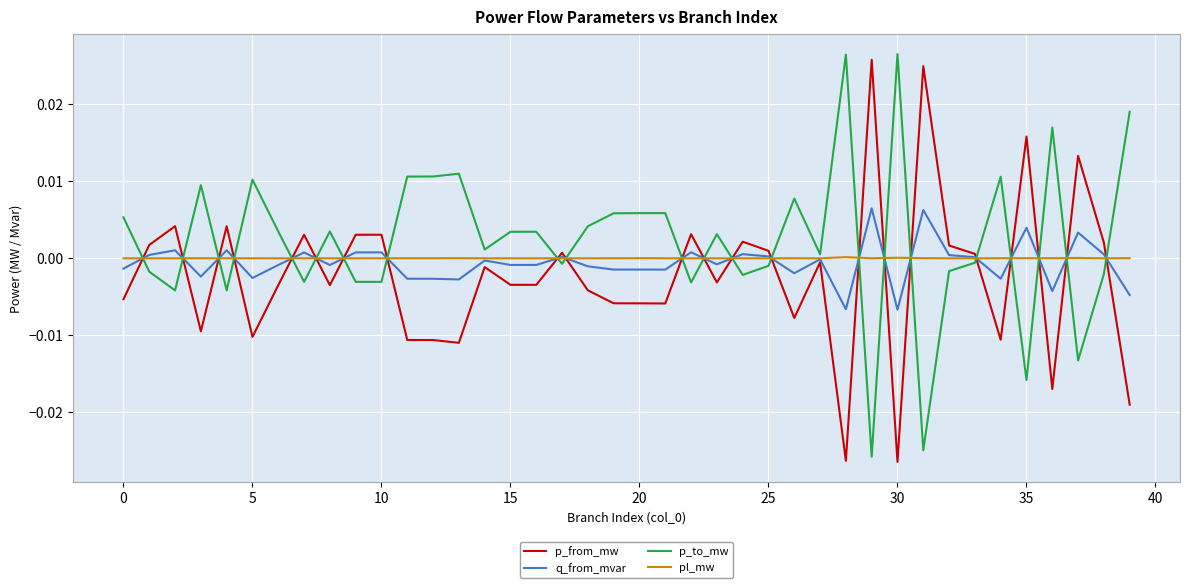

Which series has the largest total across all categories?

p_to_mw